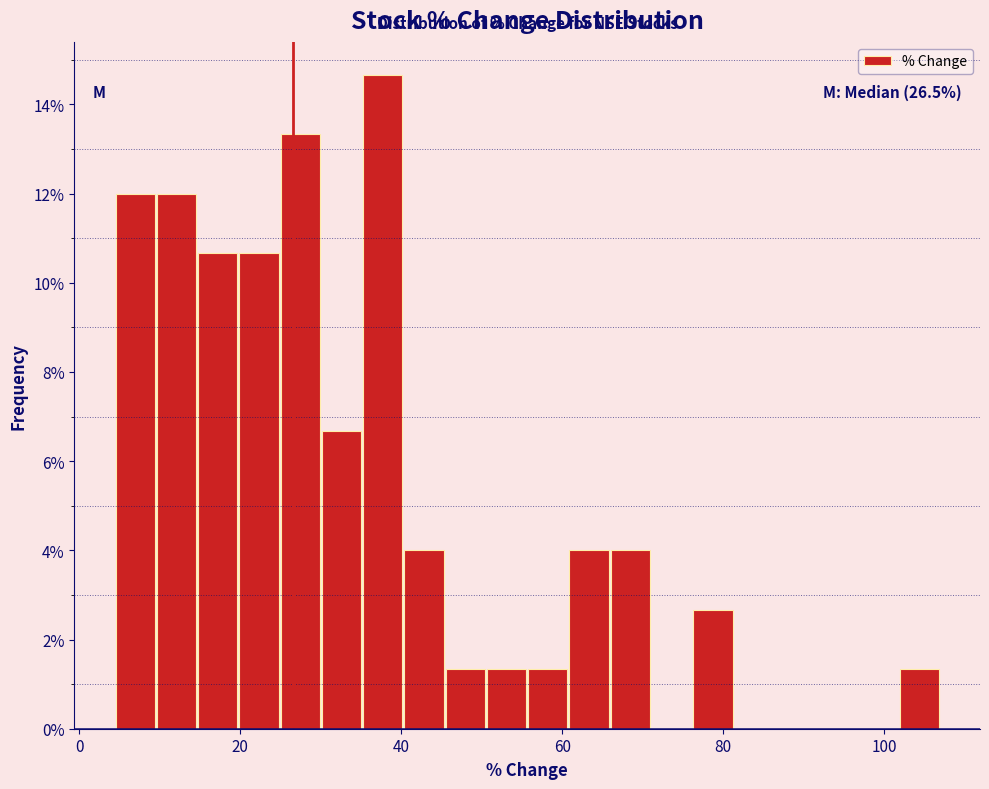

Read against the x-axis, roughly where is the centre of the tallest bar?

38